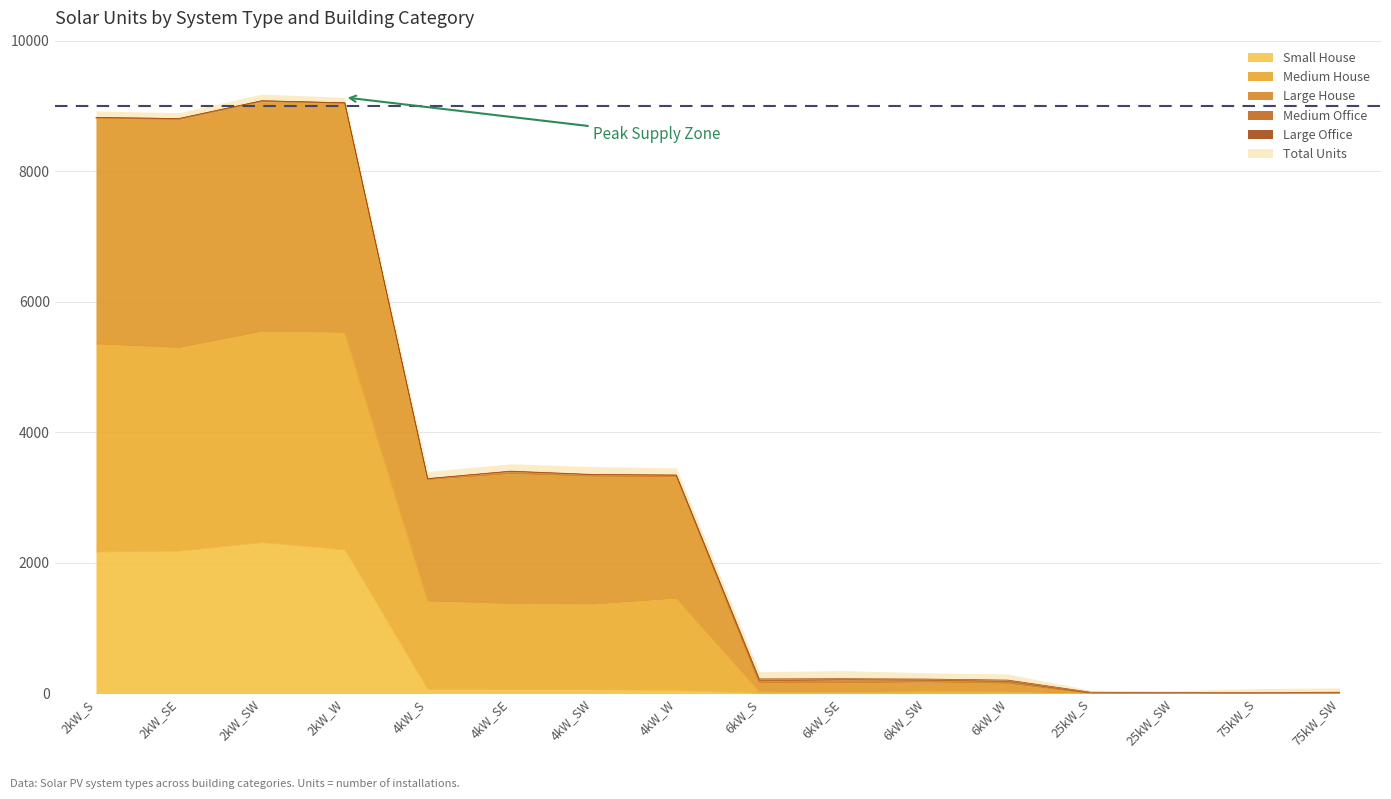

The value of Small House at 6kW_SW is 0. True or false?

True